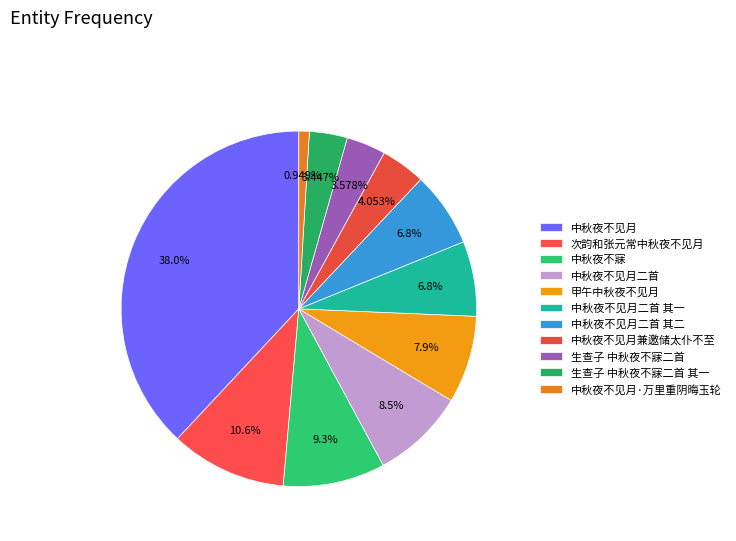

How many segments does this pie chart have?

11